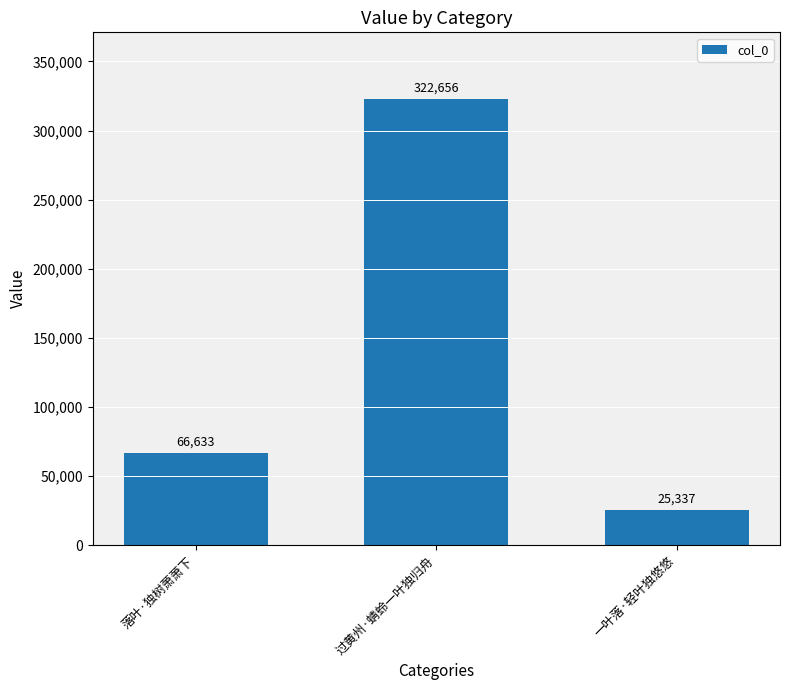

Rank the categories by value from highest to lowest.

过黄州·蜻蛉一叶独归舟, 落叶·独树萧萧下, 一叶落·轻叶独悠悠